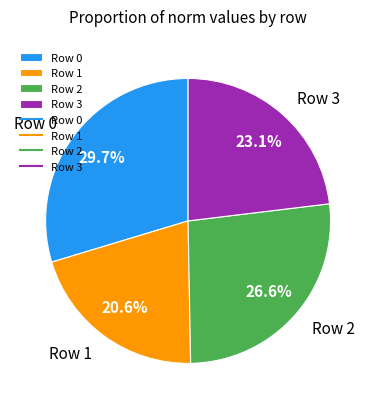

Does Row 3 represent more than half of the total?

No